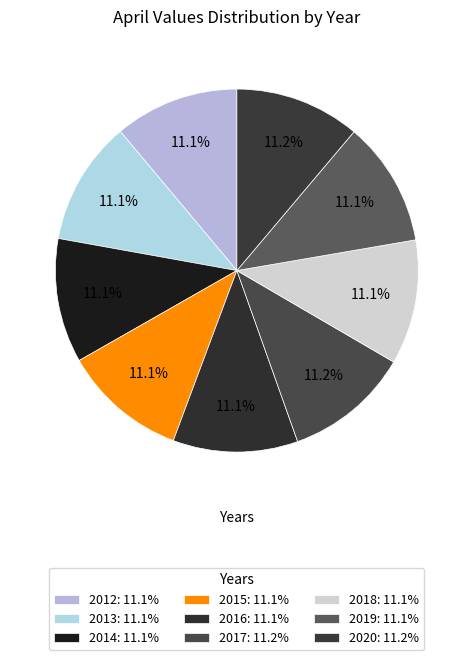

How many slices are in this pie chart?

9